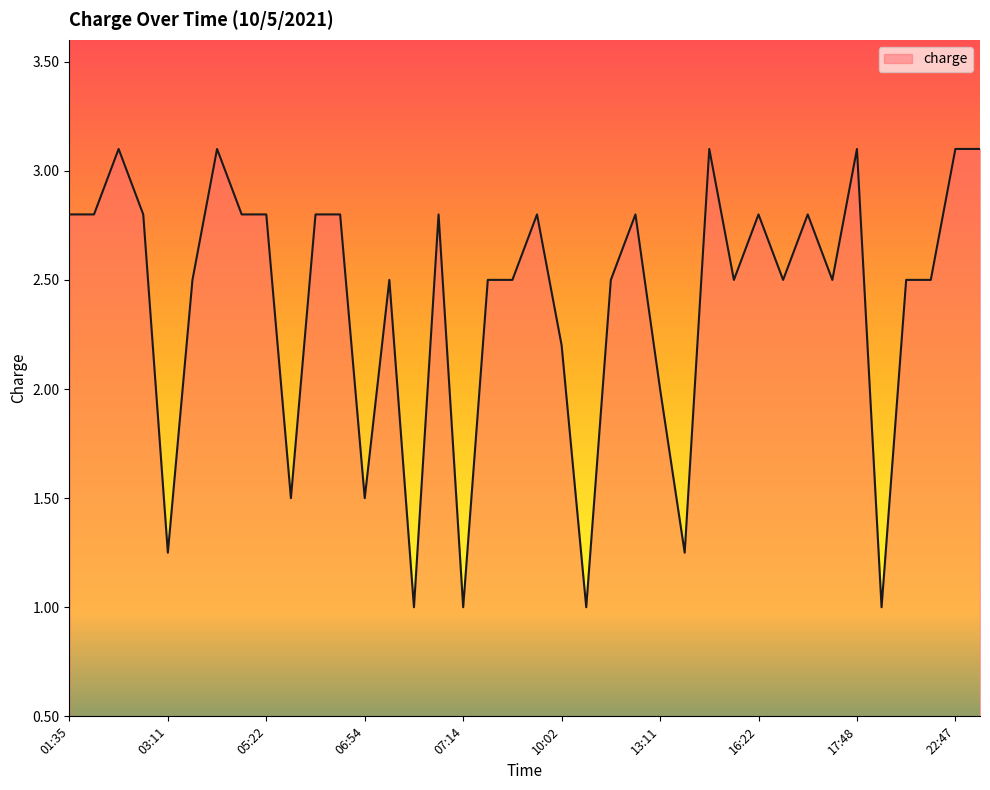

What is the difference between the maximum and minimum values?

2.1